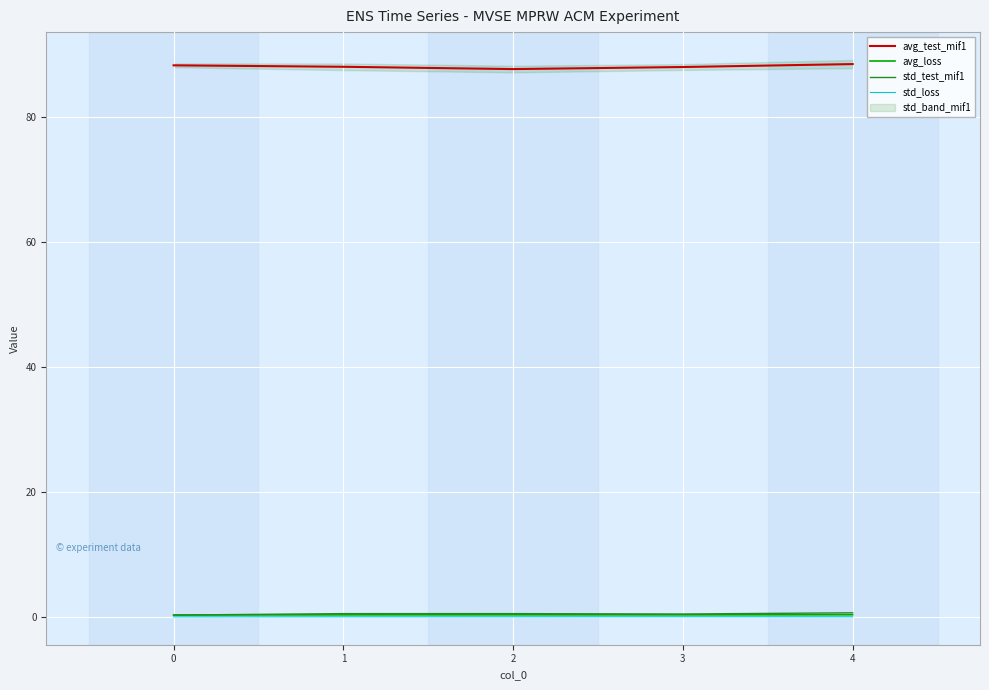

What is the total value across all series at 1?

88.9